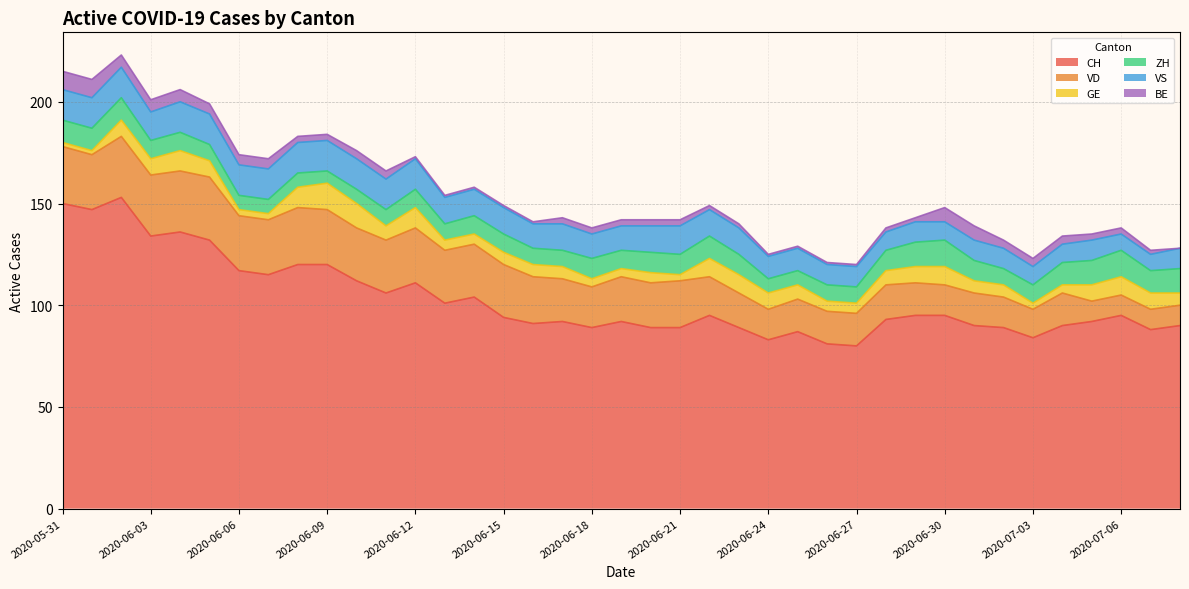

True or false: VD and GE intersect in this chart.

False